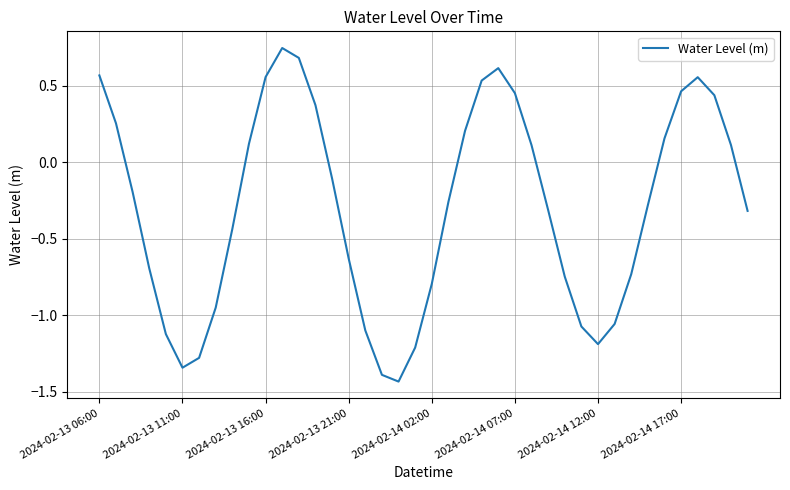

What is the difference between the maximum and minimum values?

2.2